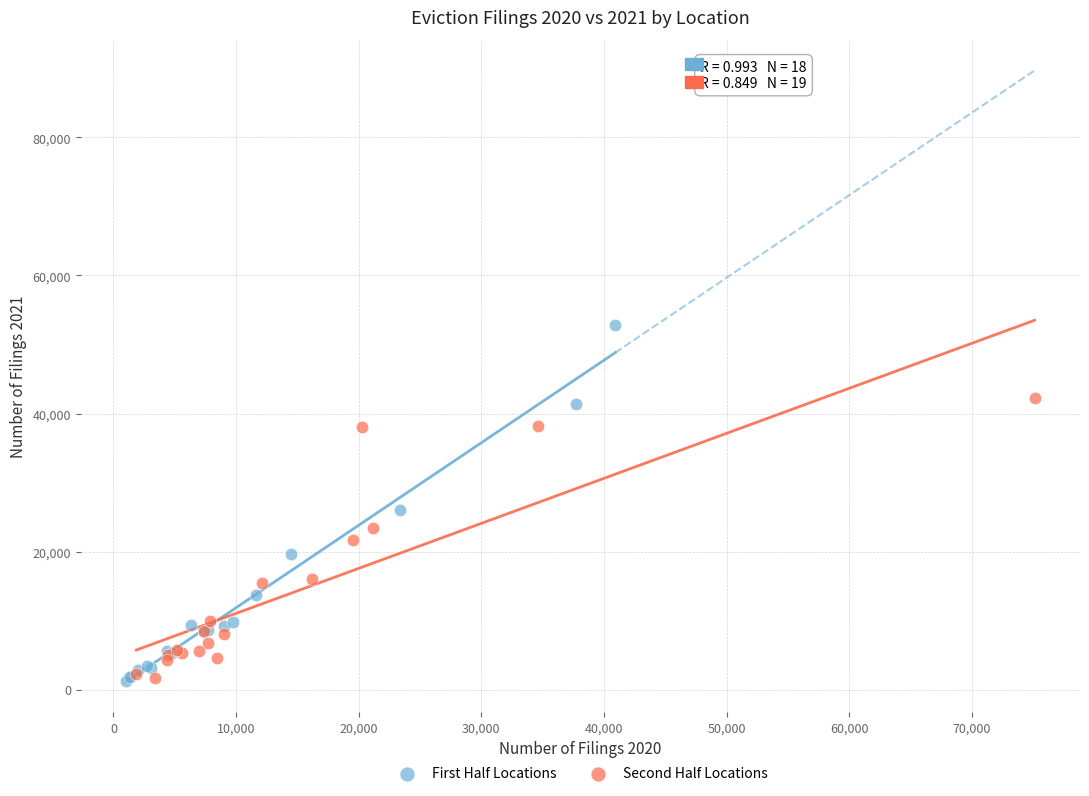

Which series has the widest spread of Y values?

First Half Locations